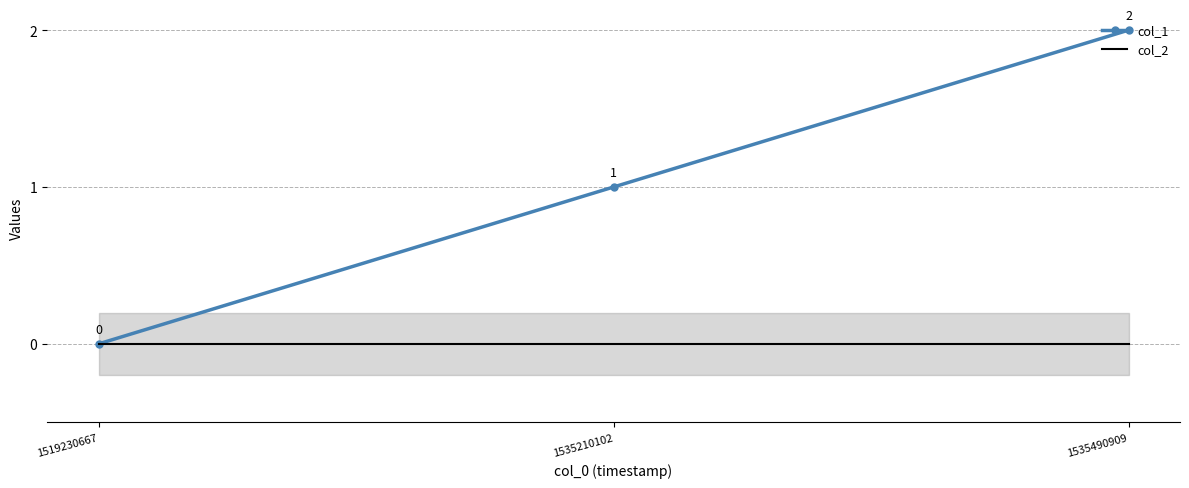

How many categories are shown in the chart?

3